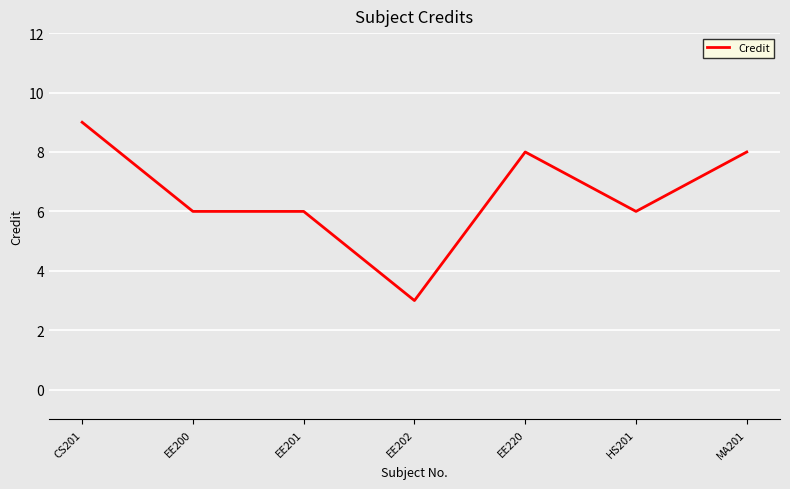

Which label corresponds to the largest value in the chart?

CS201